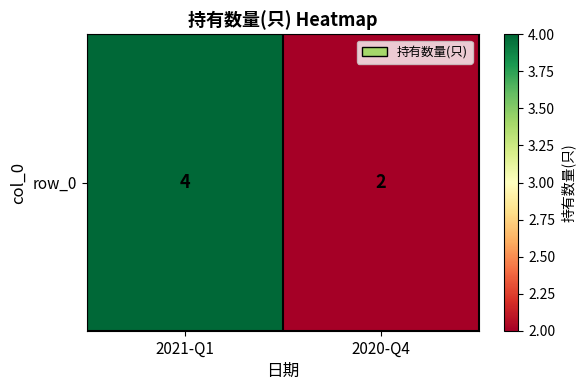

What value does the data have at 2021-Q1?

4